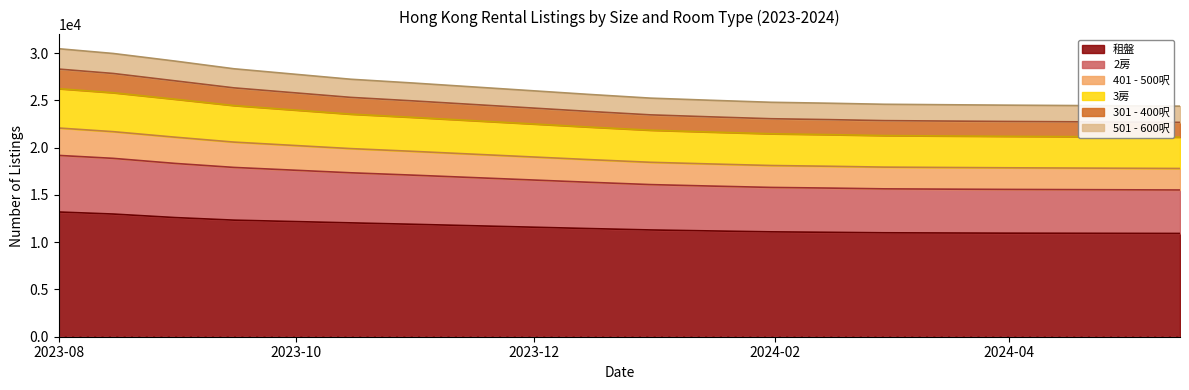

What is the lowest value of the 租盤 series?

10930